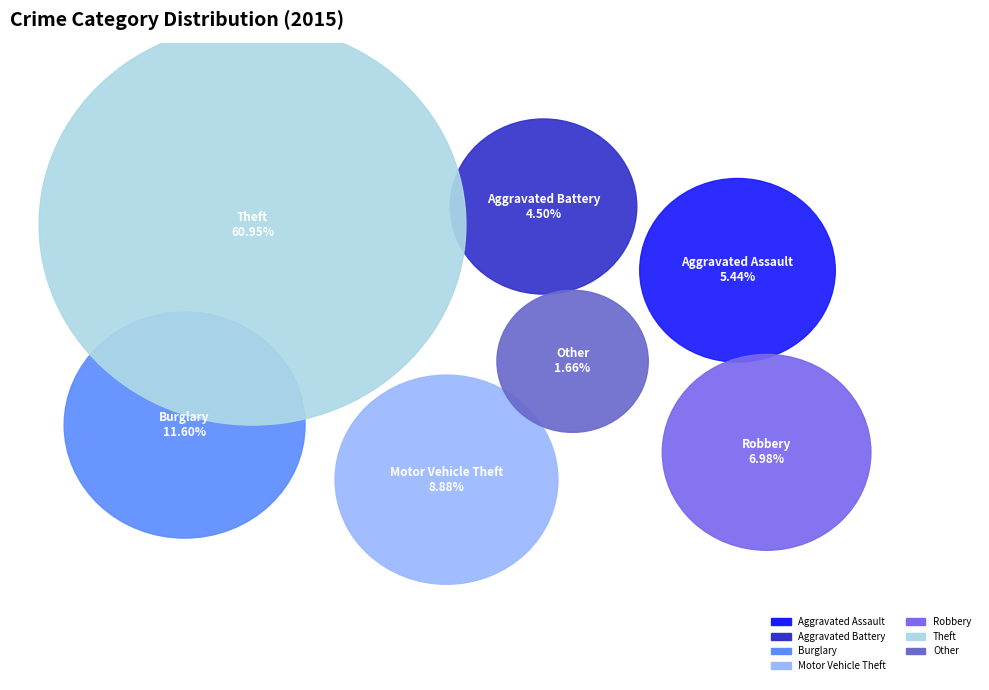

To the nearest percent, what percentage of the pie is Motor Vehicle Theft?

9%